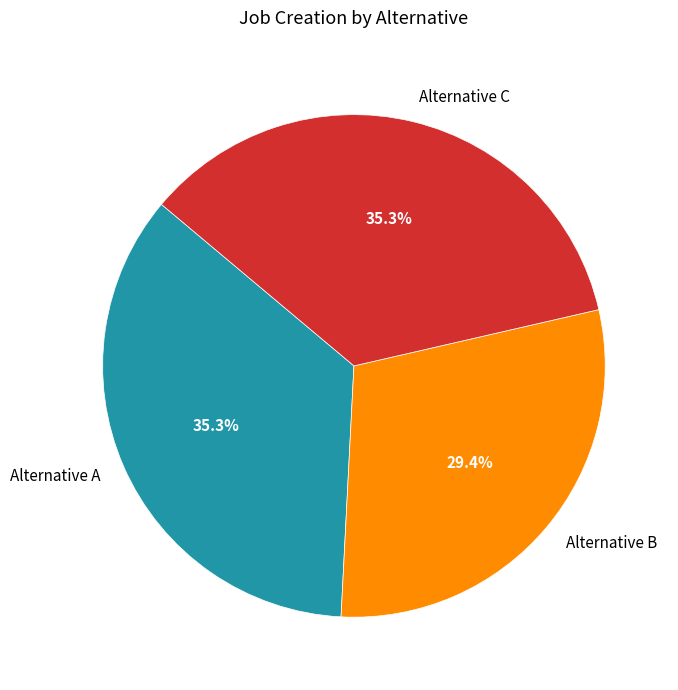

Between Alternative B and Alternative C, which is larger?

Alternative C